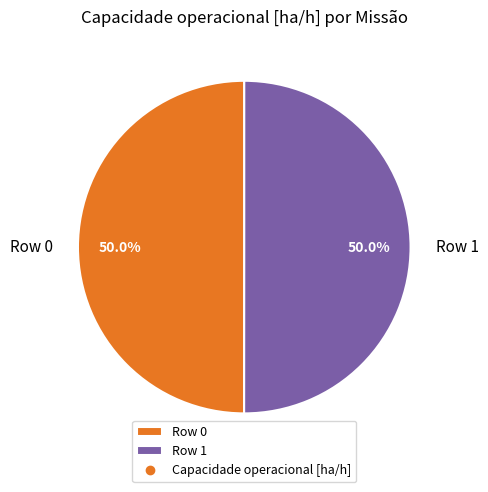

How many segments does this pie chart have?

2